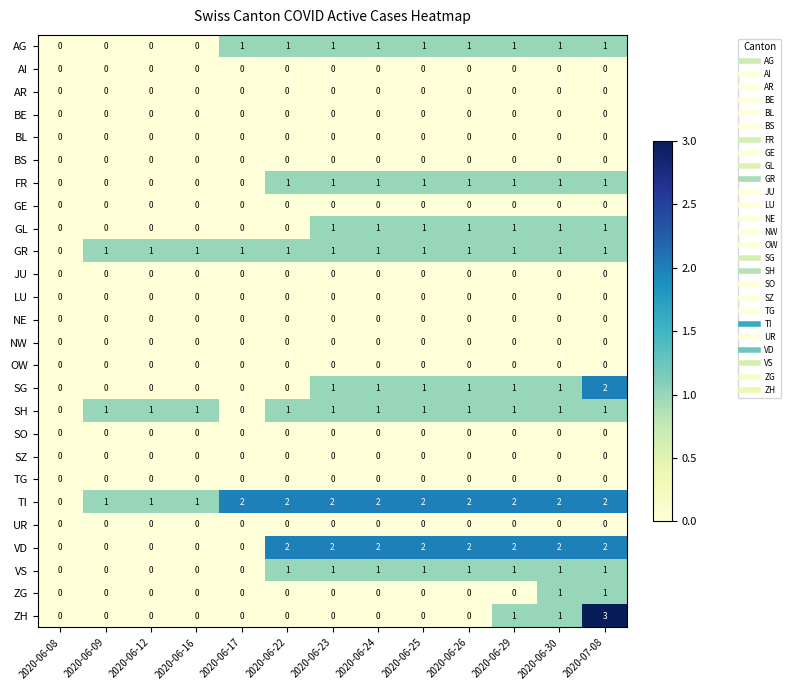

Which series has the widest spread of values?

ZH